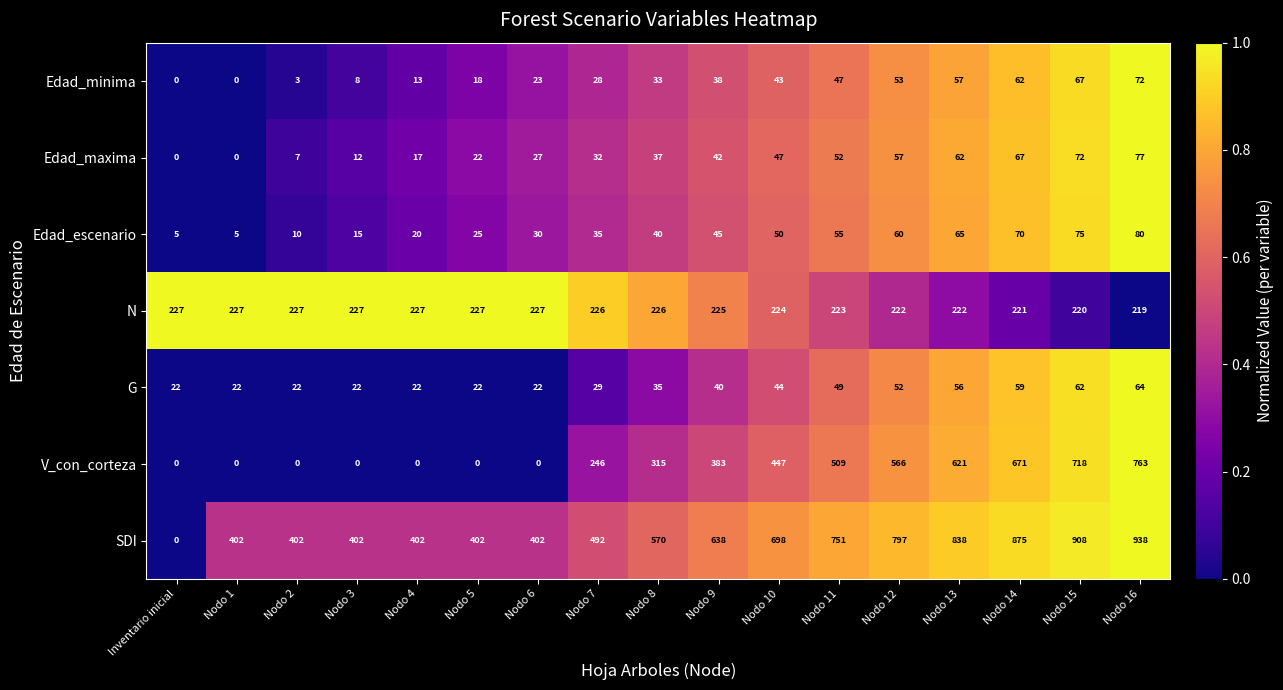

Which series changed the most between Inventario inicial and Nodo 3?

SDI